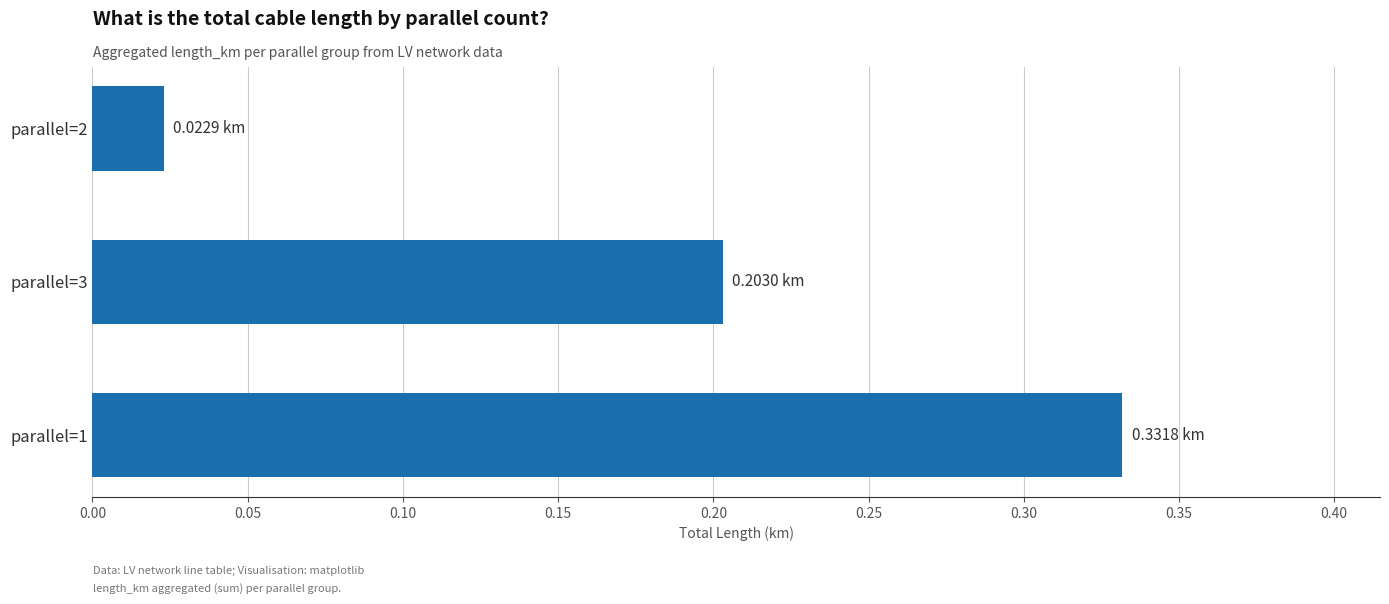

Rank the categories by value from highest to lowest.

parallel=1, parallel=3, parallel=2